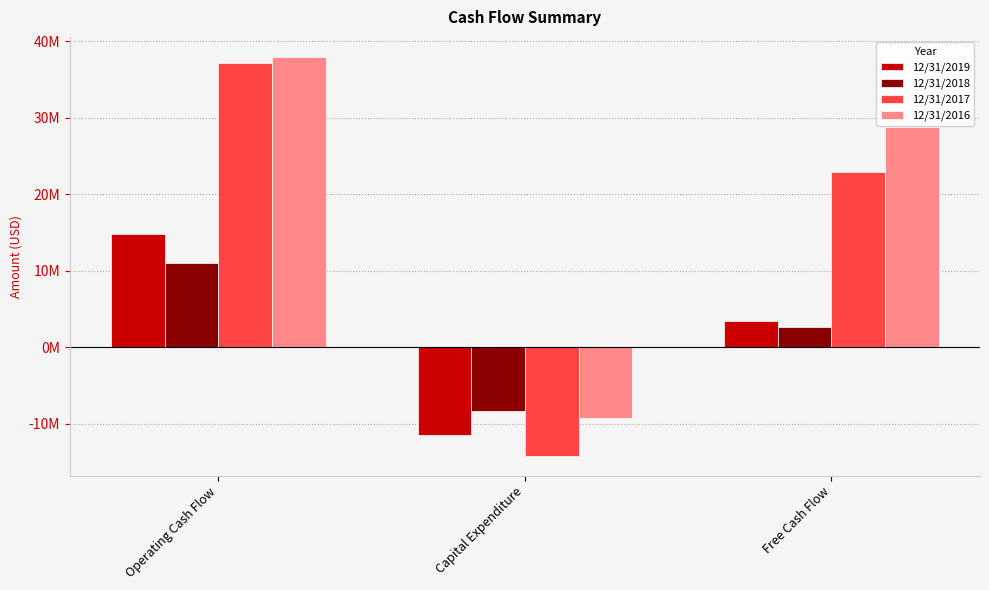

Does the chart contain any negative values?

Yes